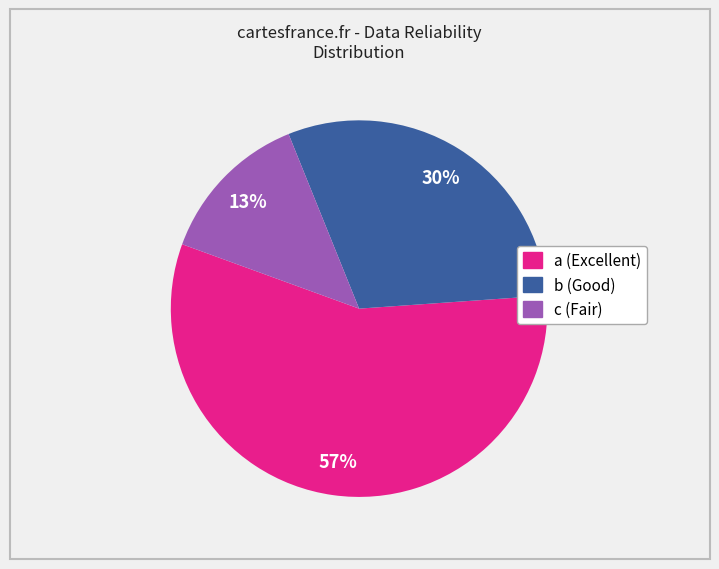

Is it true that a is 57% of the pie?

True